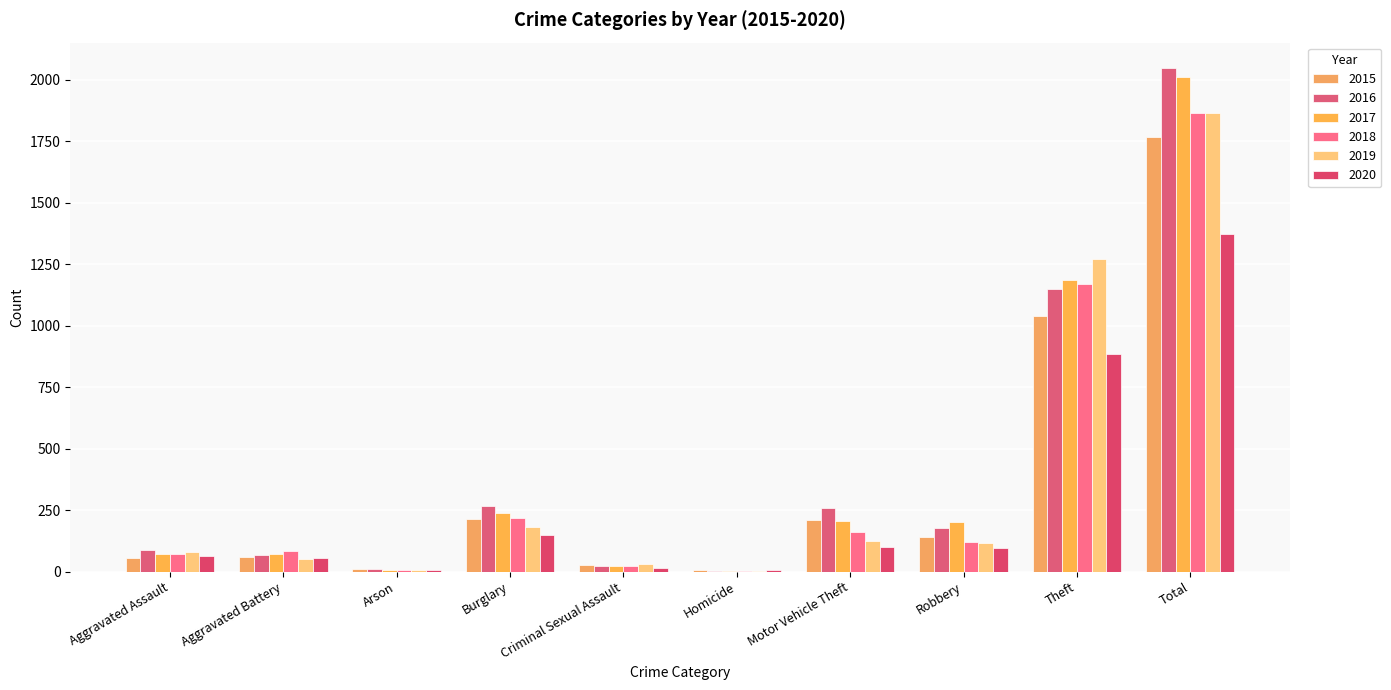

The 2017 series shows 72 at Aggravated Assault. True or false?

True